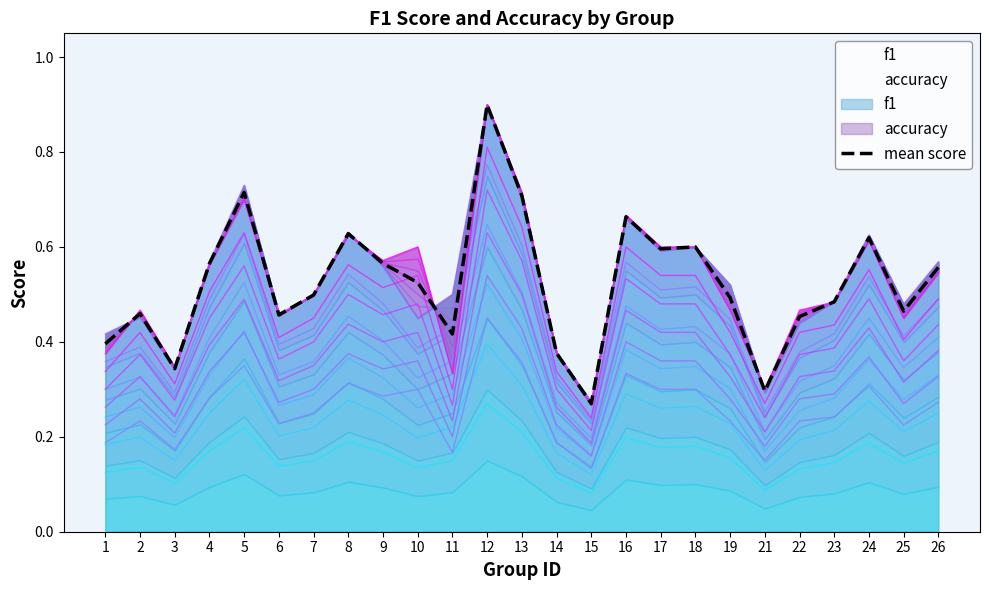

What is the greatest value displayed?

0.9